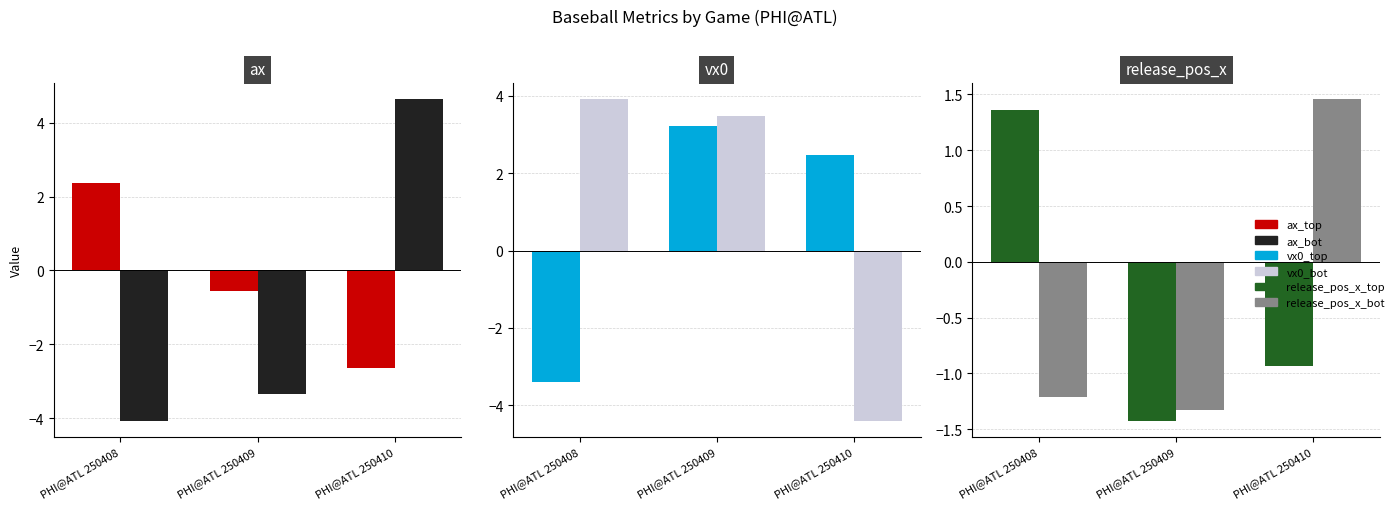

At how many categories does at least one series exceed 1?

3